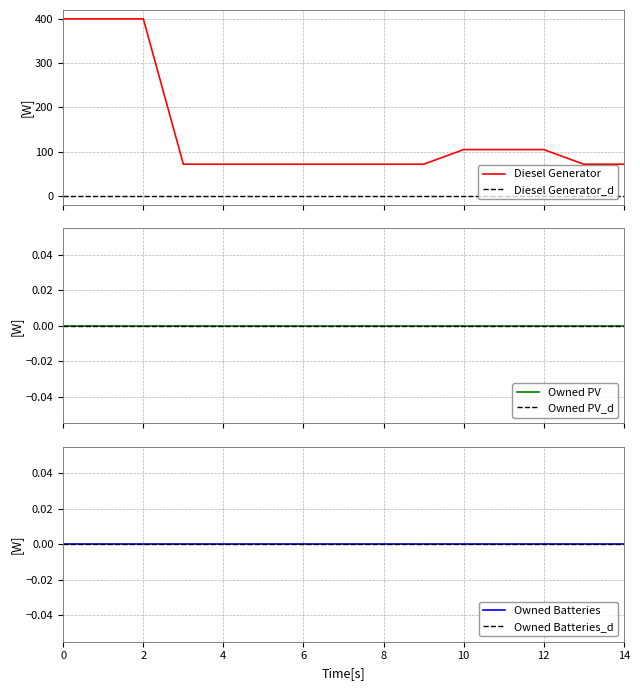

What is the maximum value shown in the chart?

400